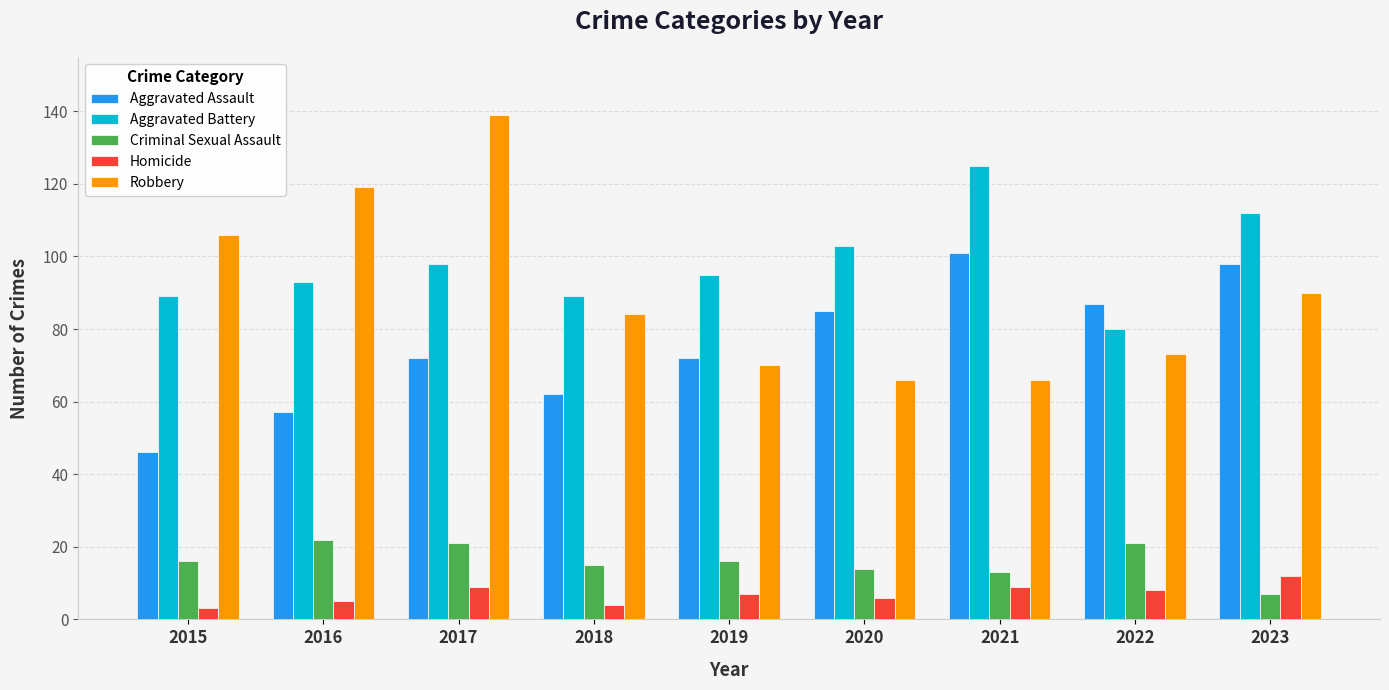

Which category has the lowest value in the Aggravated Battery series?

2022